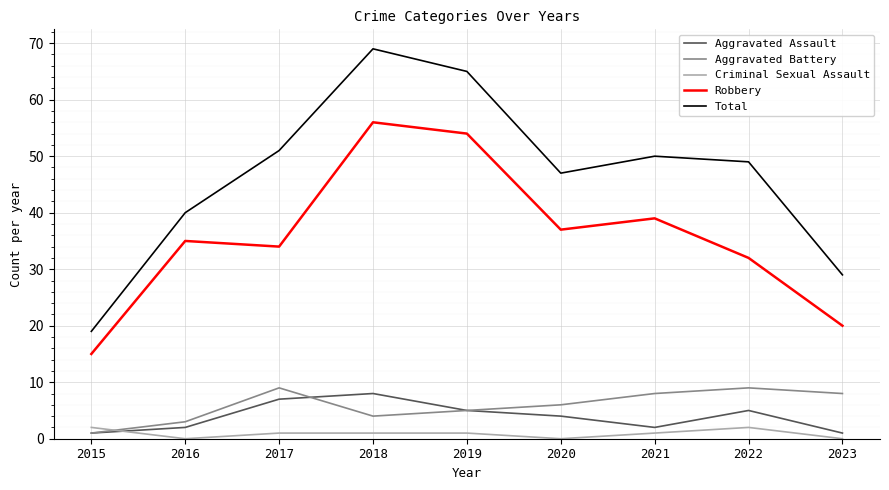

What is the sum of all Total values?

419